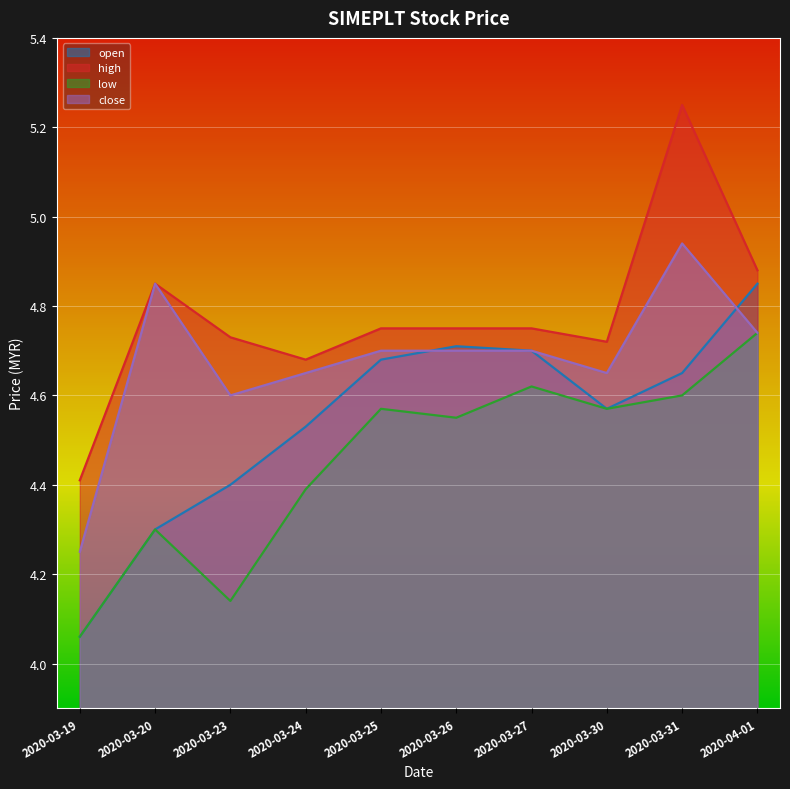

List the labels in order of close value, largest first.

2020-03-31, 2020-03-20, 2020-04-01, 2020-03-25, 2020-03-26, 2020-03-27, 2020-03-24, 2020-03-30, 2020-03-23, 2020-03-19